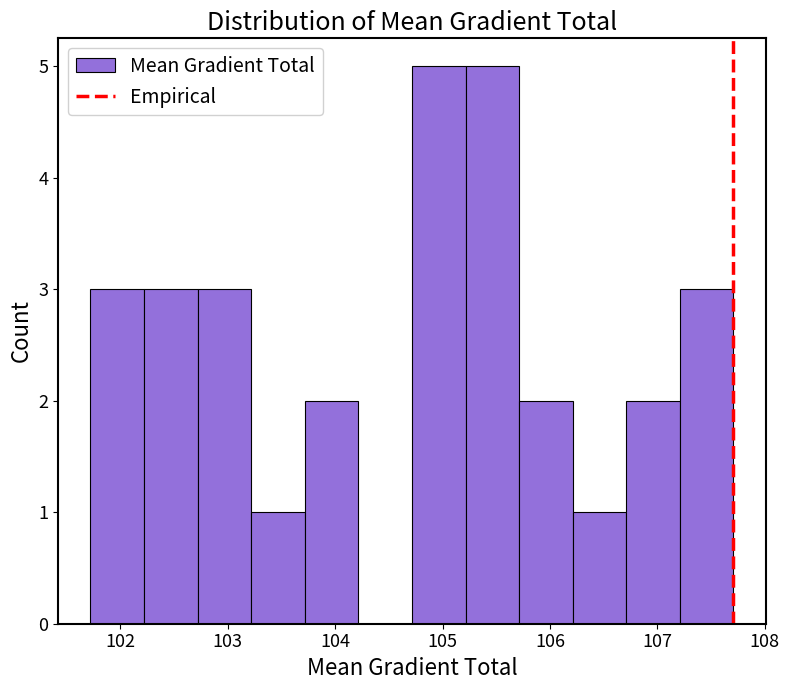

Reading left to right, transcribe this chart: for each bar, give the range it covers on the x-axis and its height. Neither the bar edges nor the heights are printed on the chart, so give them approximately, as read against the axes.

101.7 to 102.2: 3
102.2 to 102.7: 3
102.7 to 103.2: 3
103.2 to 103.7: 1
103.7 to 104.2: 2
104.2 to 104.7: 0
104.7 to 105.2: 5
105.2 to 105.7: 5
105.7 to 106.2: 2
106.2 to 106.7: 1
106.7 to 107.2: 2
107.2 to 107.7: 3